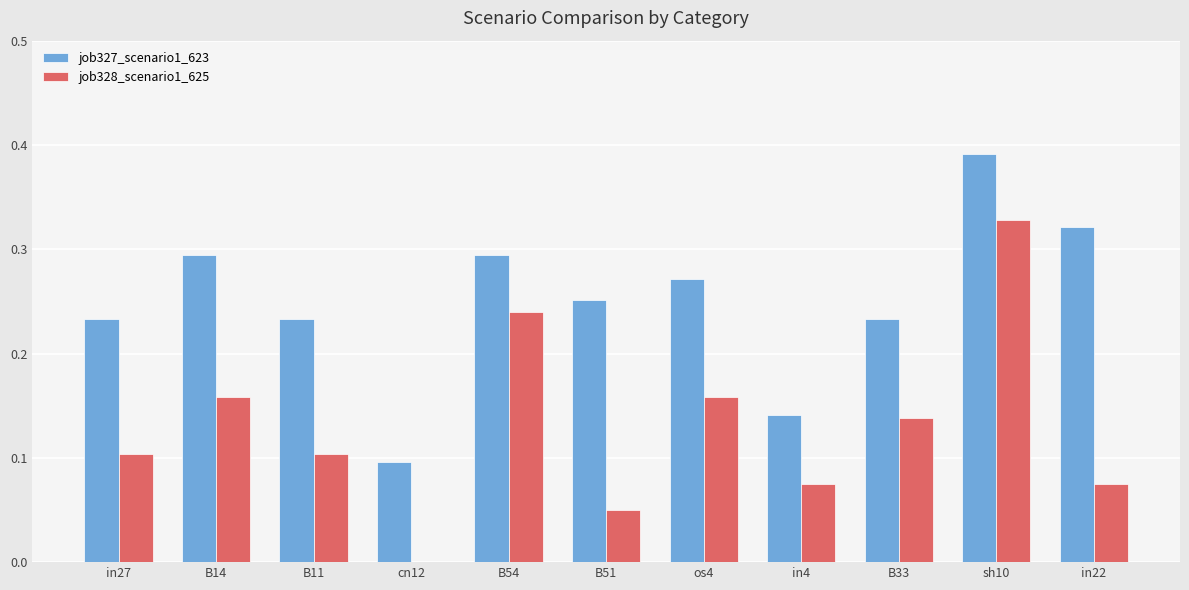

Are the bars grouped side by side (vs. stacked)?

Yes